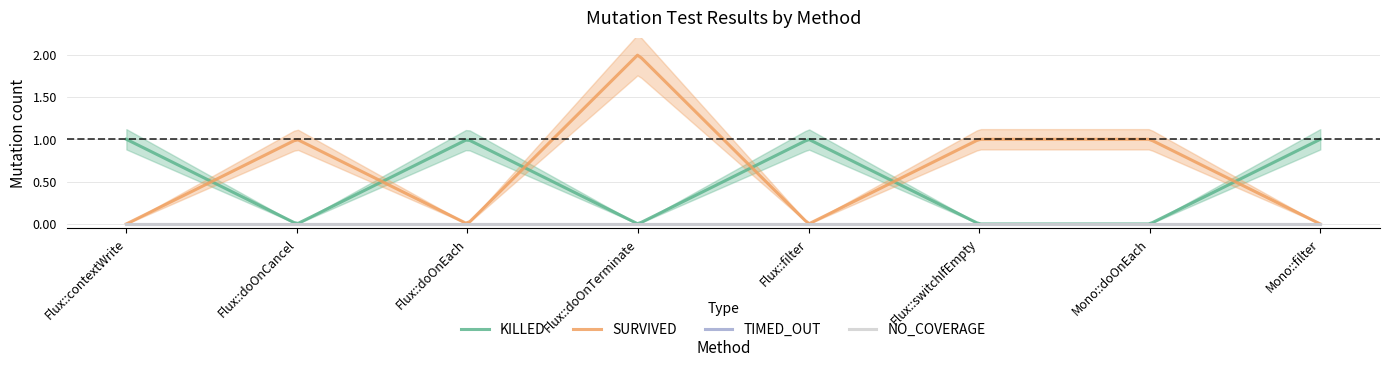

What is the total value across all series at Flux::doOnEach?

1